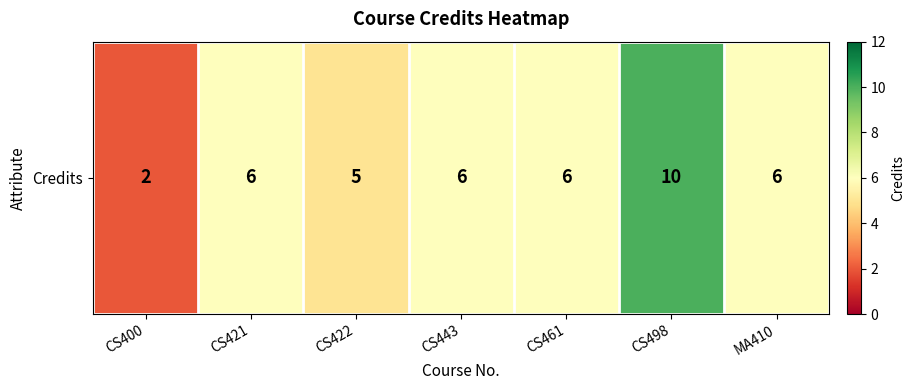

Reading left to right, what are all the values shown in this chart?

CS400=2	CS421=6	CS422=5	CS443=6	CS461=6	CS498=10	MA410=6